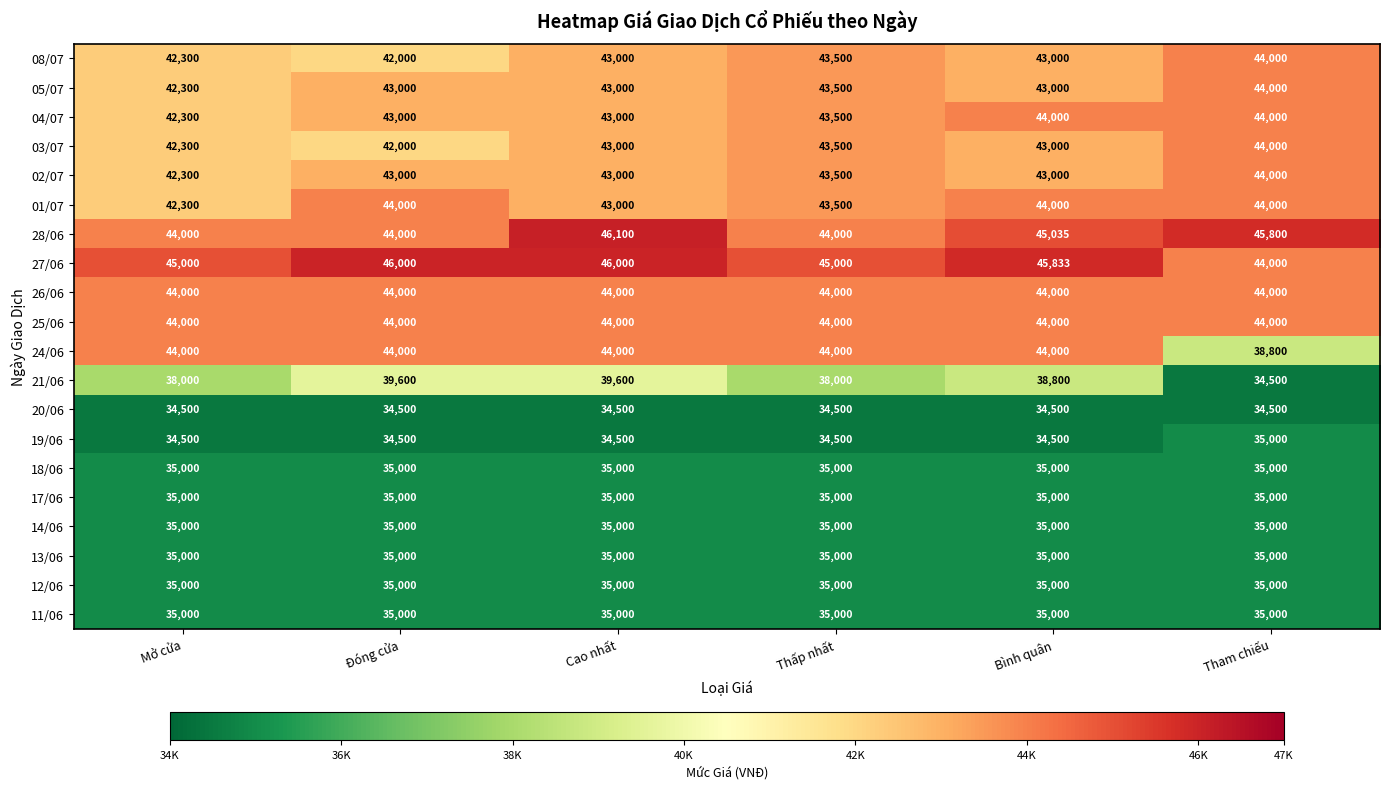

Which series has the largest total across all categories?

27/06